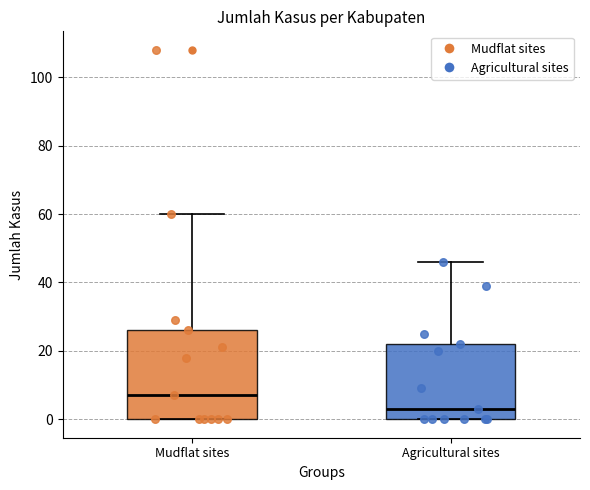

Reading left to right, read every box against the y-axis: the position of its median line, the range the box covers, and the ends of its whiskers. The values are not printed on the chart, so give them approximately, as read against the axis.

Mudflat sites: median 8, box 0 to 26, whiskers 0 to 60
Agricultural sites: median 4, box 0 to 22, whiskers 0 to 46